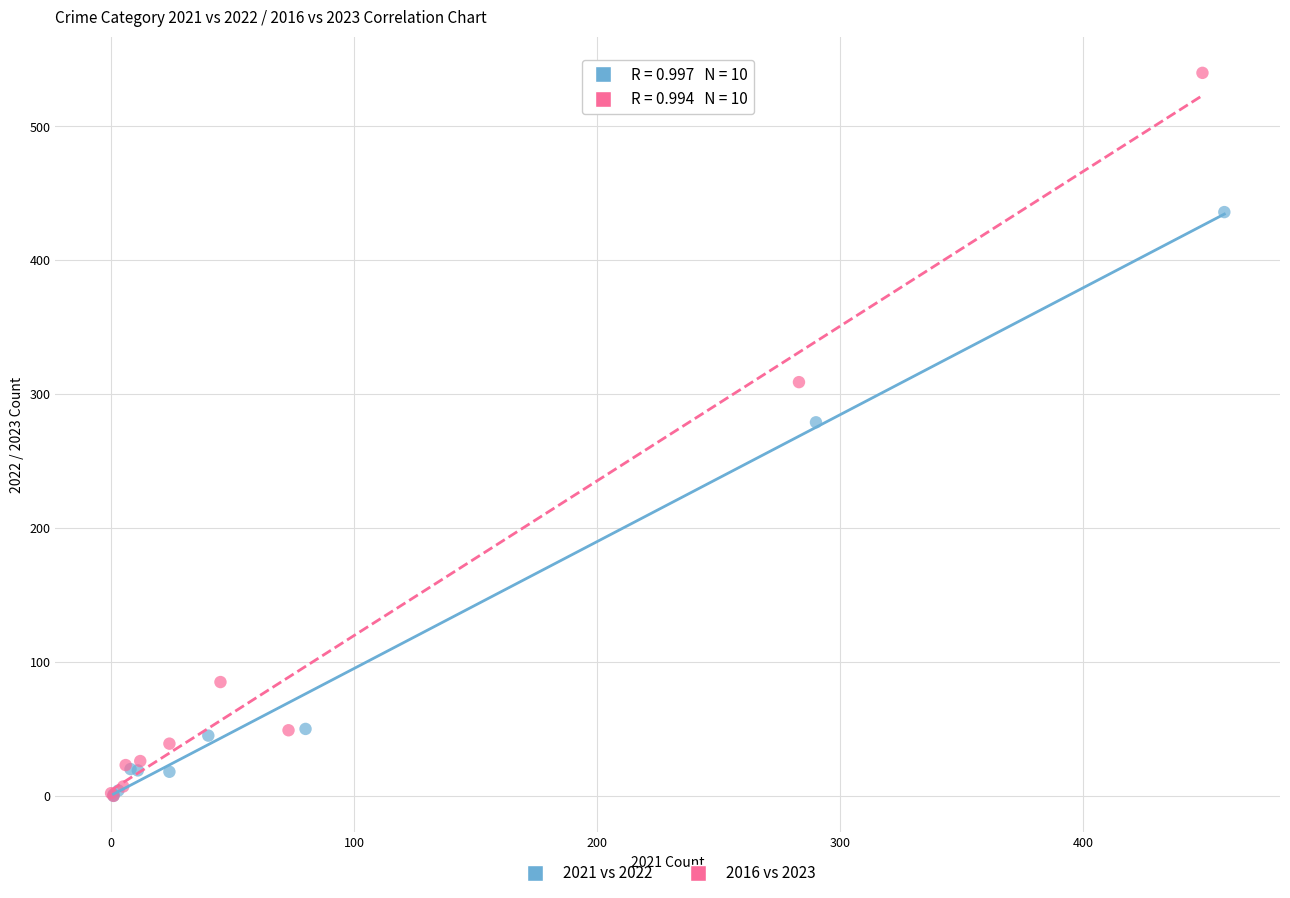

What are all the series names shown in the legend?

2021 vs 2022, 2016 vs 2023